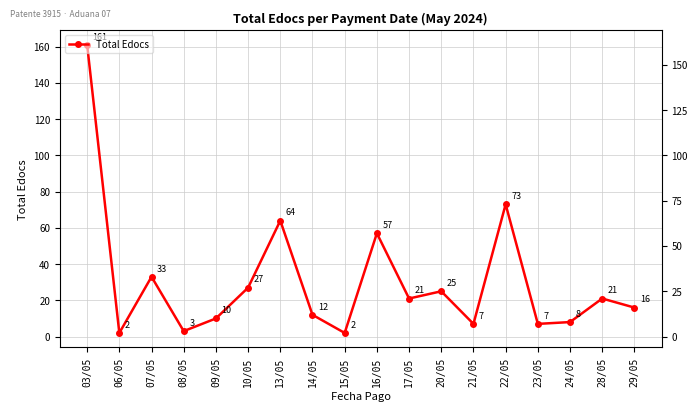

What is the maximum value shown in the chart?

161